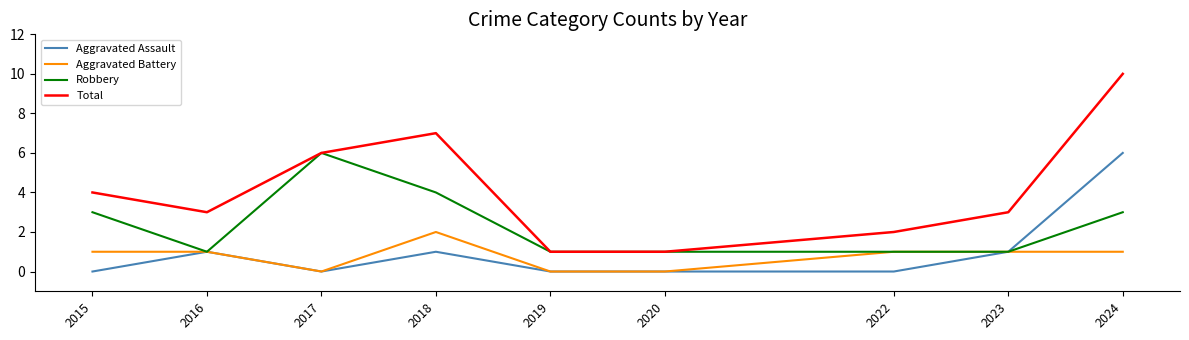

Between 2016 and 2017, which series saw the biggest shift?

Robbery